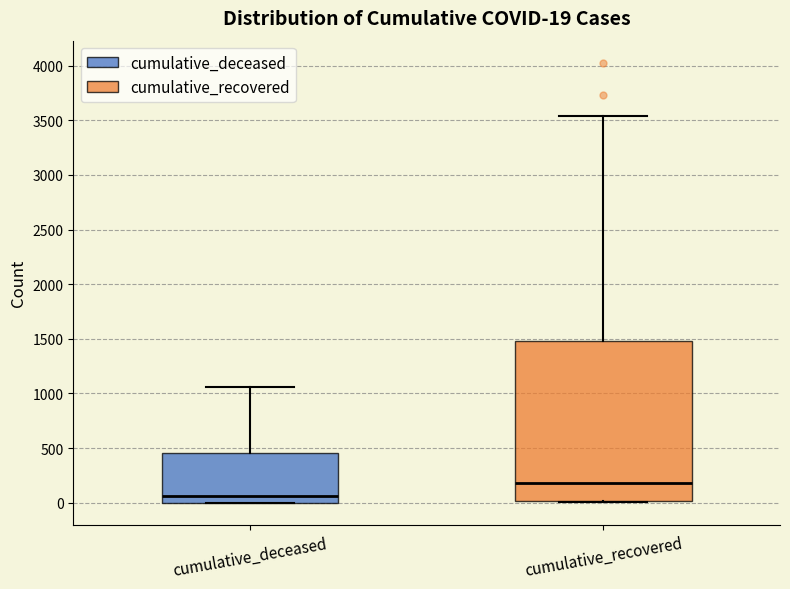

Which box is the tallest, from its lower edge to its upper edge?

cumulative_recovered